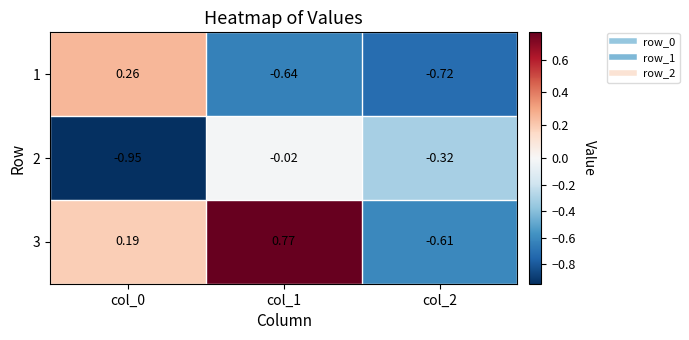

Is the value of 2 at col_2 greater than the value of 1 at col_0?

No